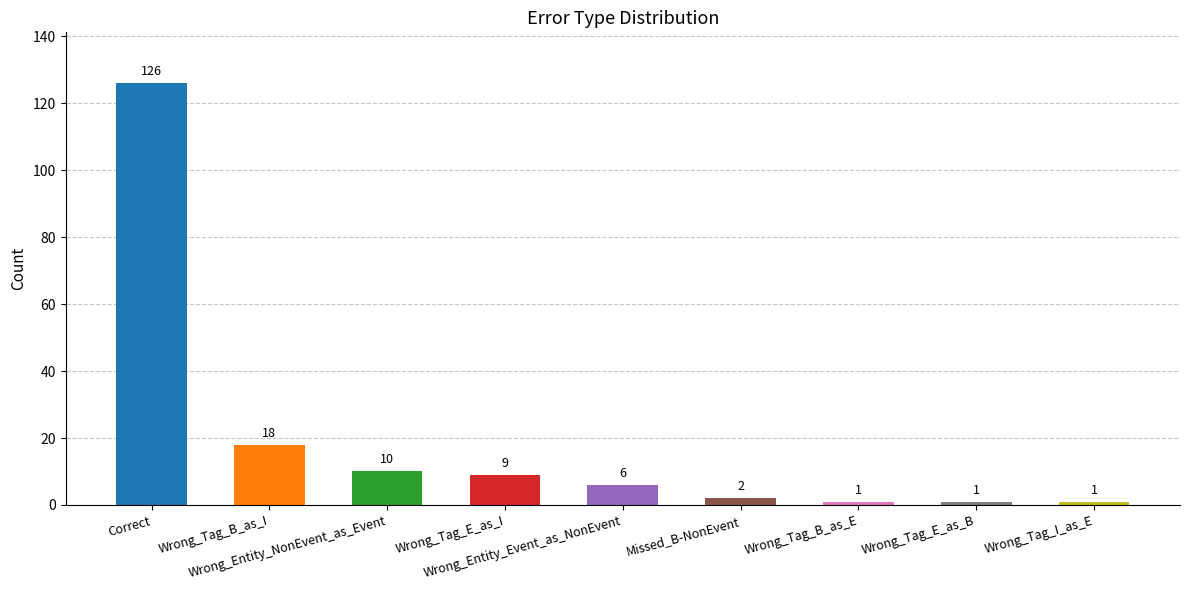

What is the label of the 3rd bar from the right?

Wrong_Tag_B_as_E